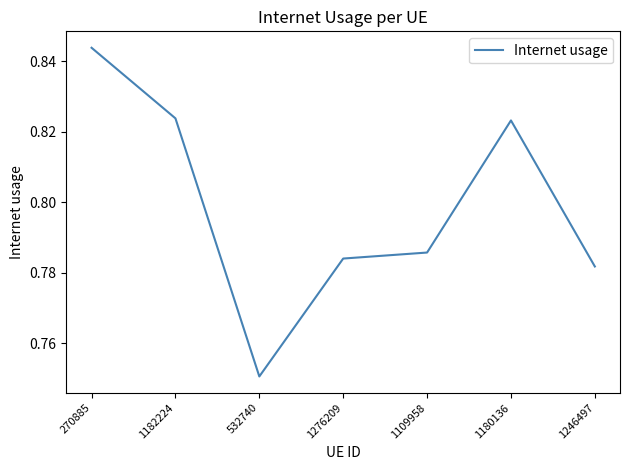

The chart shows a value of 0.2 at 1246497. True or false?

False